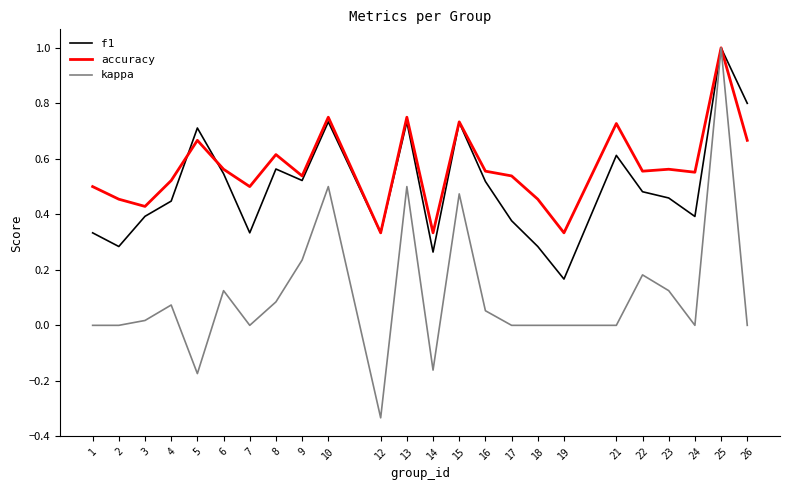

Is the value of accuracy at 5 greater than the value of kappa at 5?

Yes